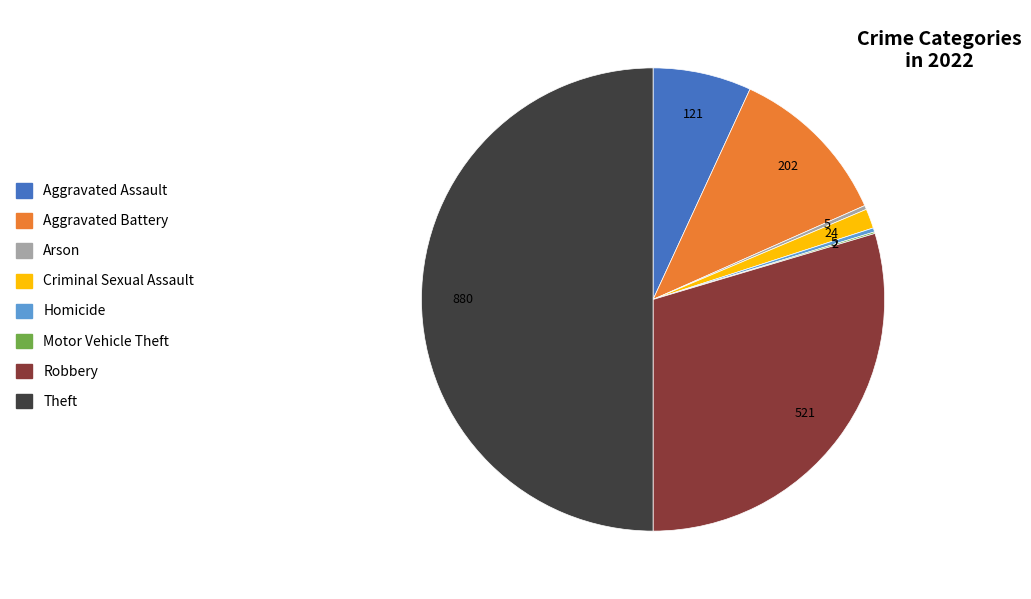

Does Arson represent more than half of the total?

No